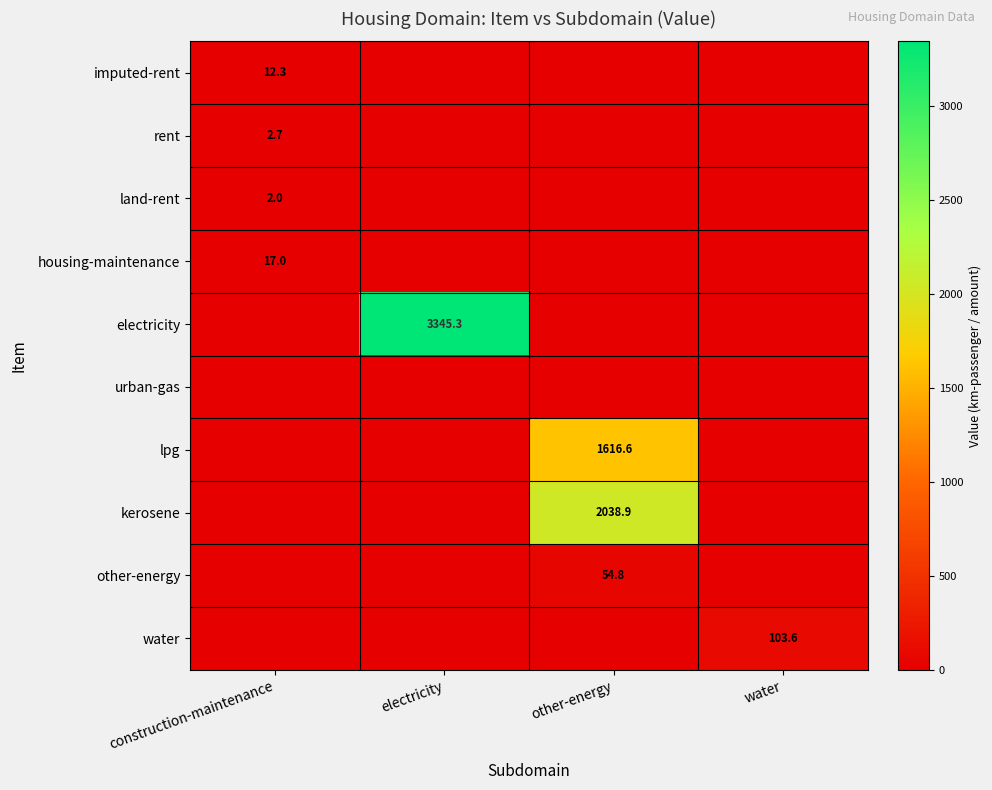

At which category is the sum across all series the highest?

other-energy